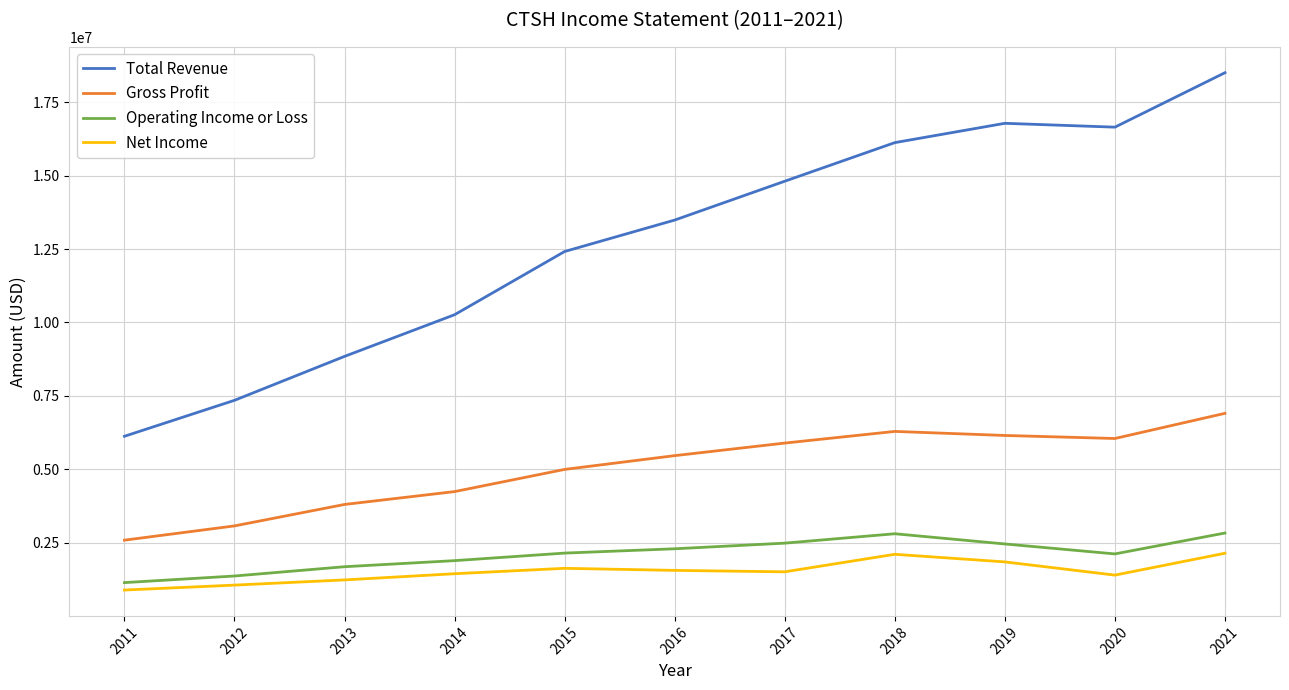

What is the difference between the highest and lowest values at 2012?

6295200